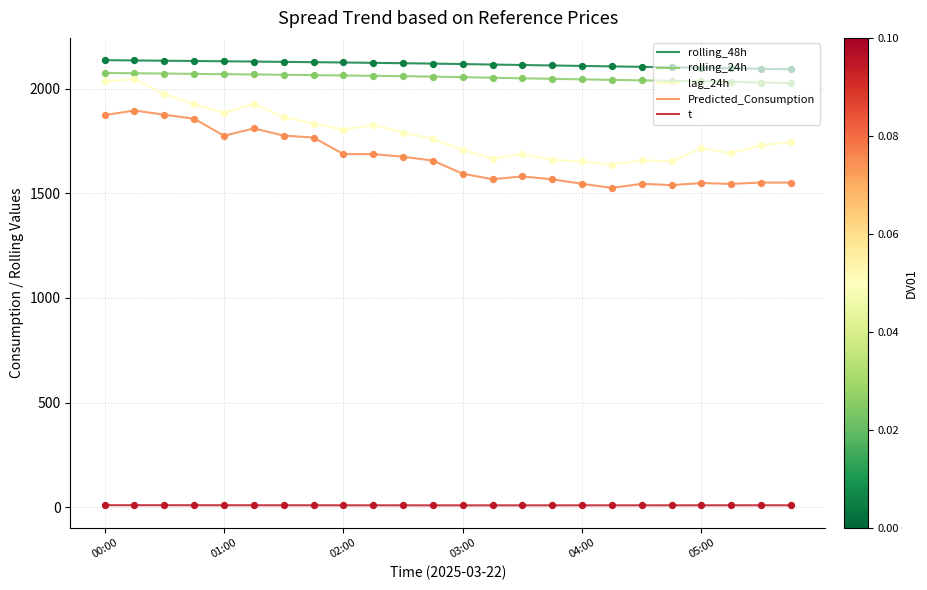

Which series has the largest total across all categories?

rolling_48h